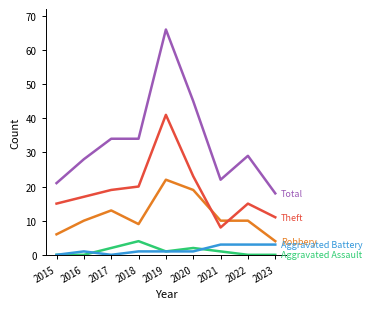

At which category is the sum across all series the highest?

2019